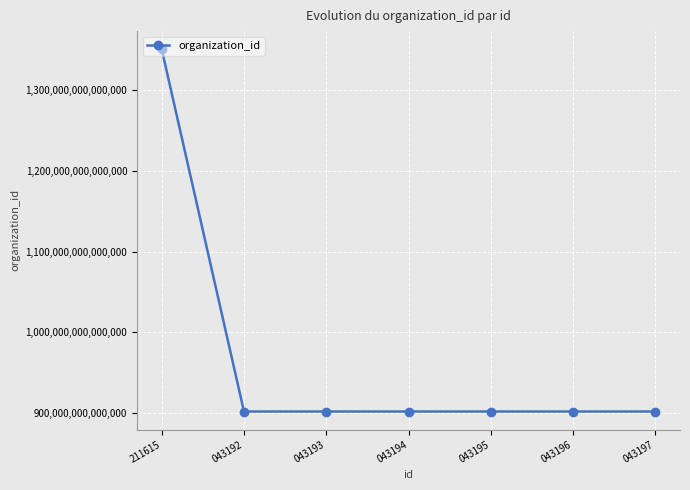

Approximately how many times larger is the value at 043195 compared to 043193?

1.0